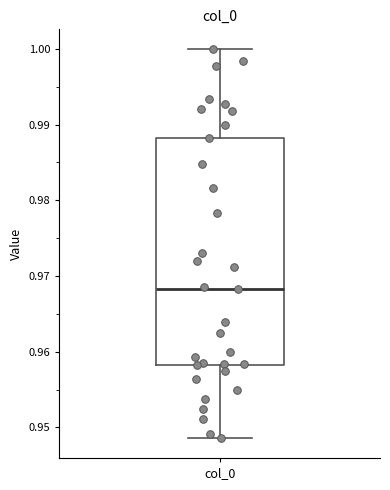

Where does the median line of the box for col_0 sit on the y-axis? The values are not printed on the chart, so give them approximately, as read against the axis.

0.968